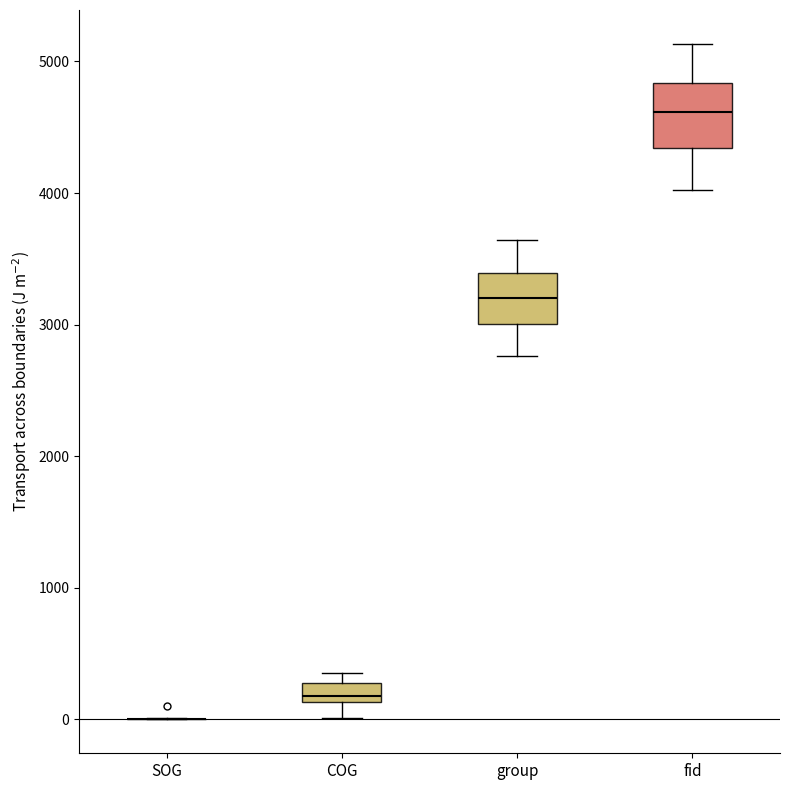

Where does the median line of the box for COG sit on the y-axis? The values are not printed on the chart, so give them approximately, as read against the axis.

200